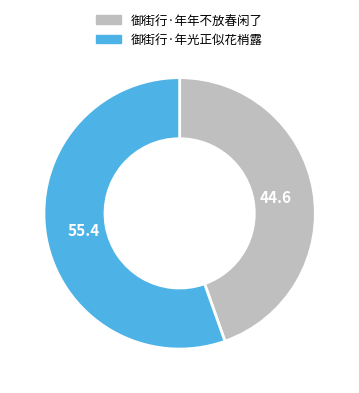

Combined, do 御街行·年光正似花梢露 and 御街行·年年不放春闲了 account for over 50%?

Yes